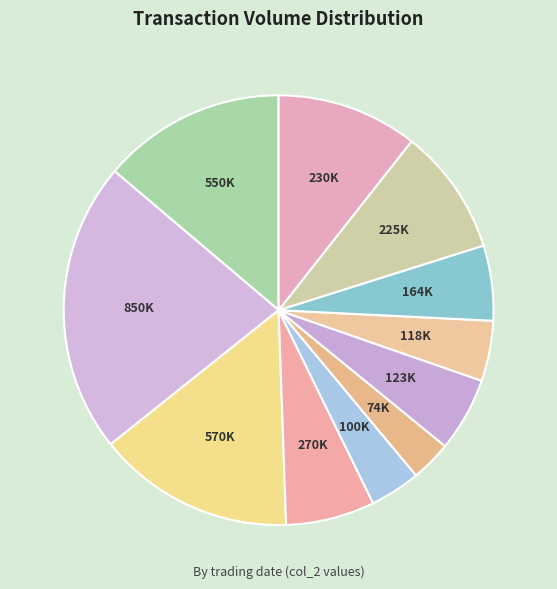

Is there a majority slice in this chart?

No